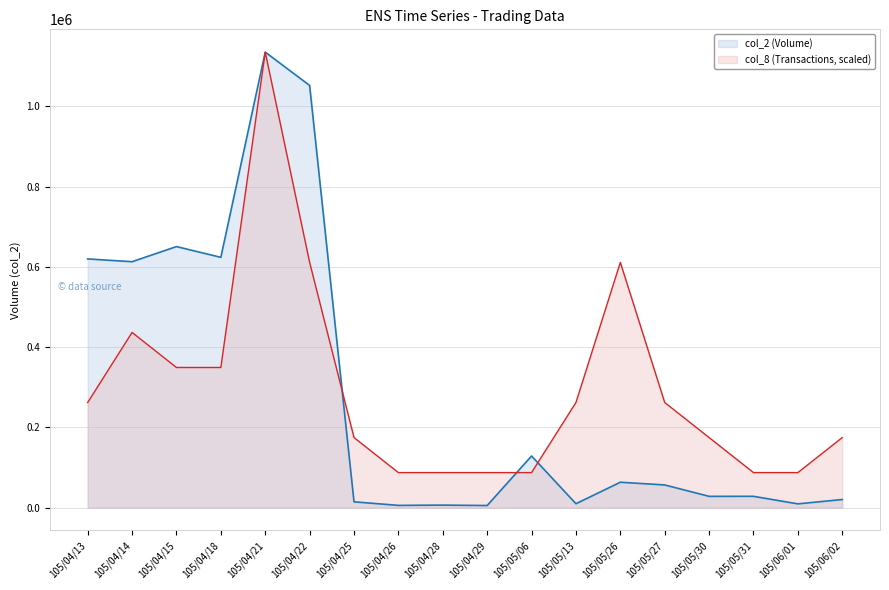

What is the difference between the col_8 values at 105/04/13 and 105/06/02?

87330.8